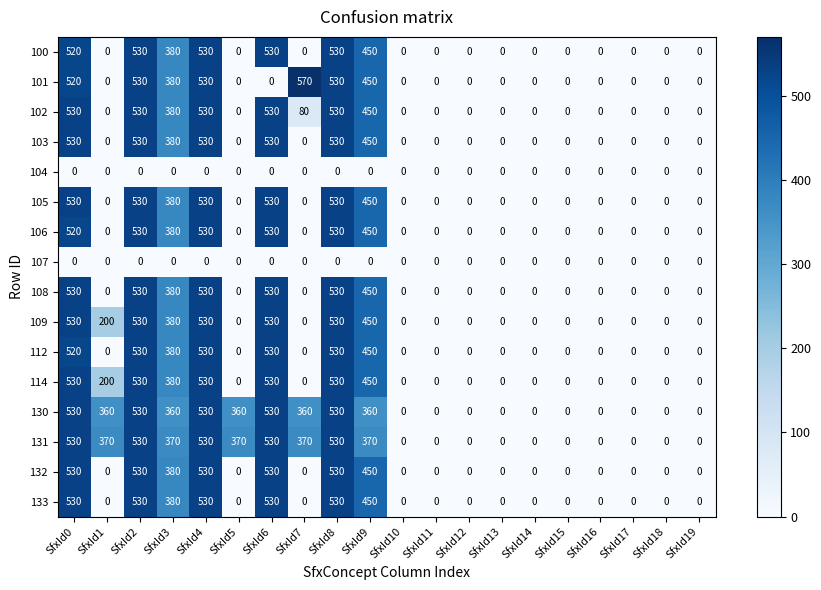

At how many categories does at least one series exceed 348?

10